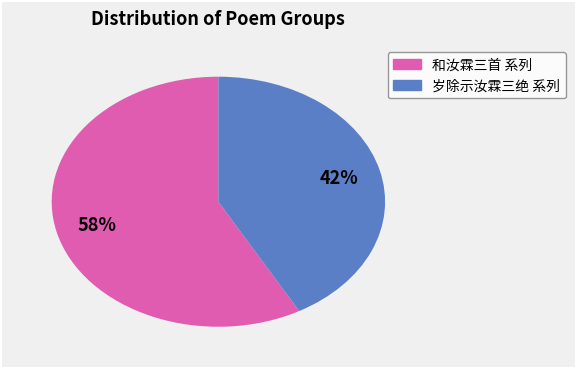

Is there any slice that represents more than half of the pie?

Yes